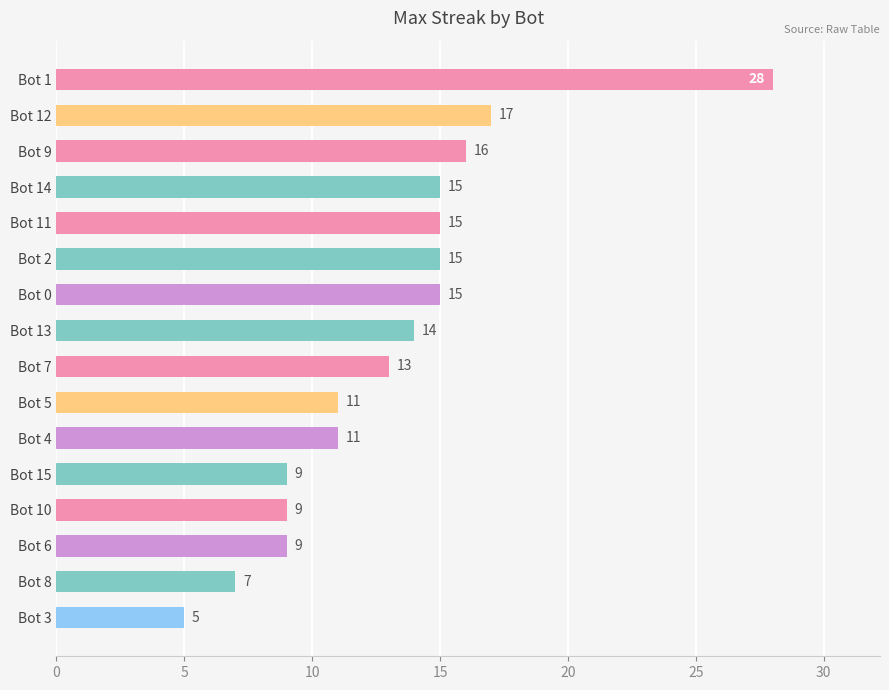

Reading bottom to top, transcribe all the data shown in this chart.

Bot 3=5	Bot 8=7	Bot 6=9	Bot 10=9	Bot 15=9	Bot 4=11	Bot 5=11	Bot 7=13	Bot 13=14	Bot 0=15	Bot 2=15	Bot 11=15	Bot 14=15	Bot 9=16	Bot 12=17	Bot 1=28